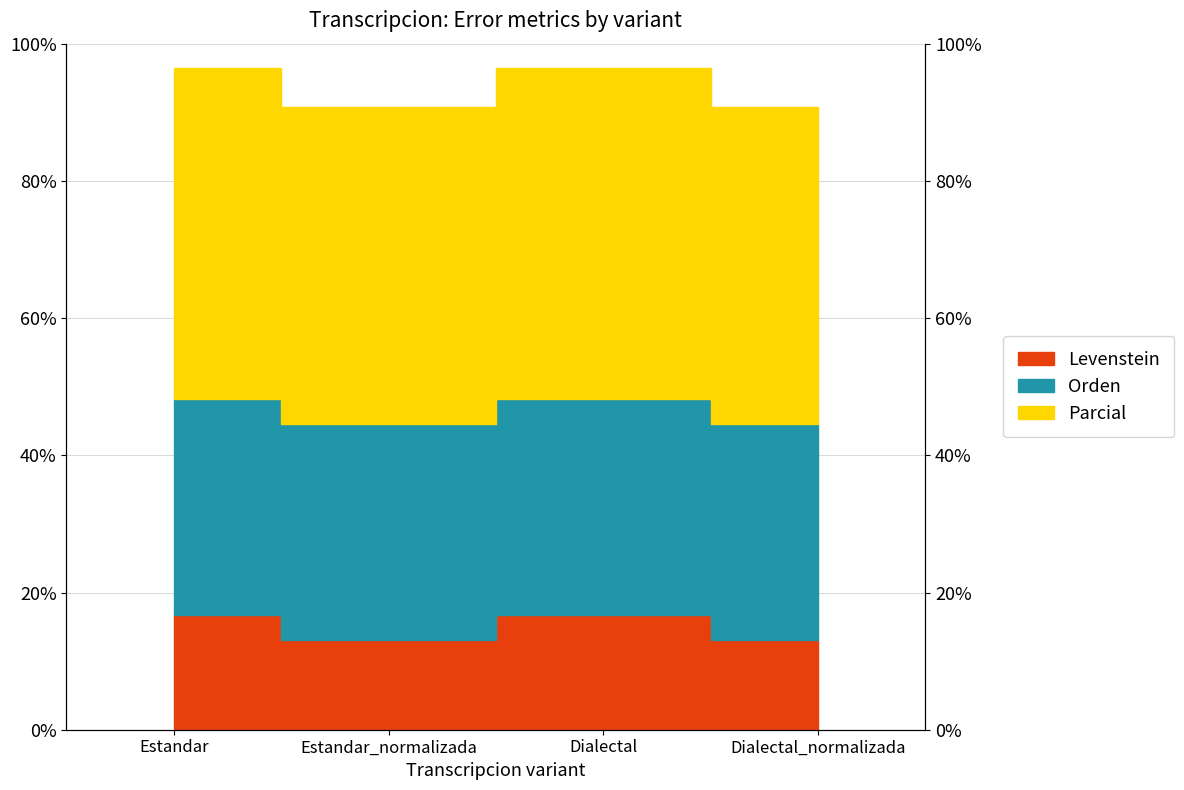

The Parcial series shows 4.2 at Dialectal_normalizada. True or false?

False